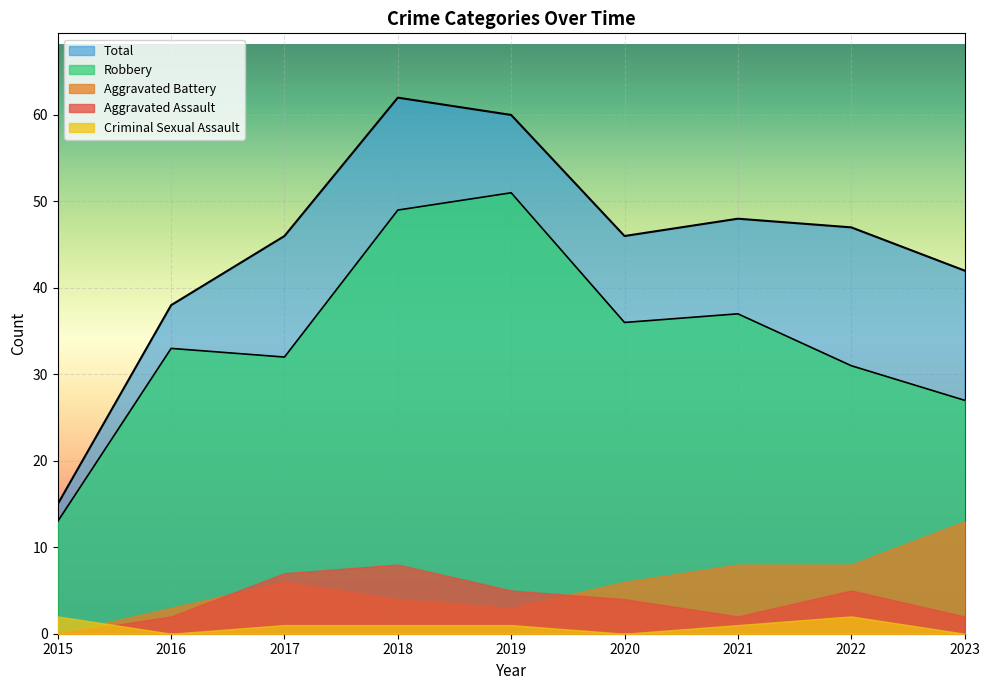

Which series has the largest range (max minus min)?

Total